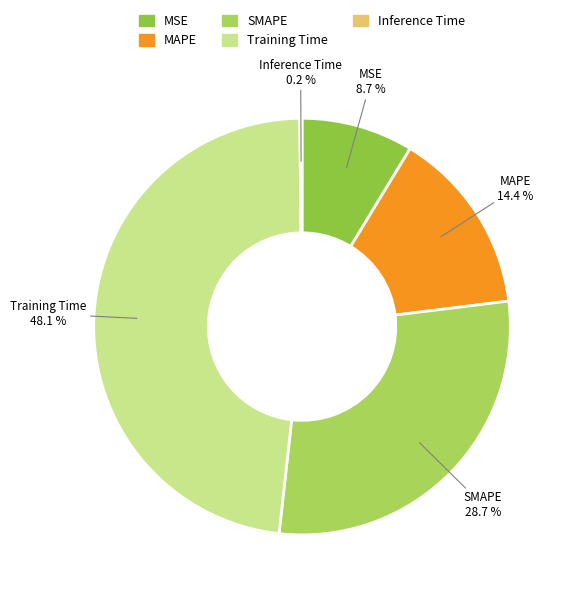

To the nearest percent, what is the average slice percentage?

20%